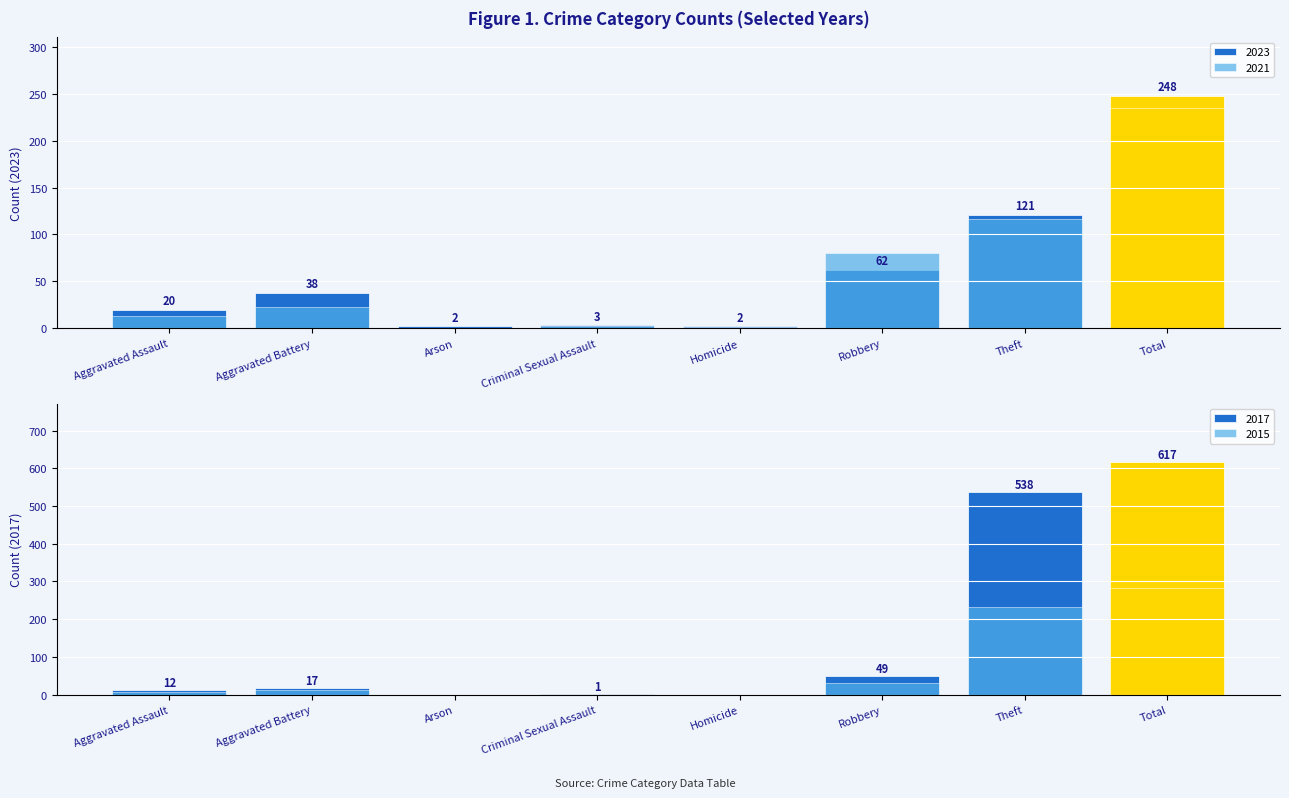

How many distinct data groups are displayed?

4